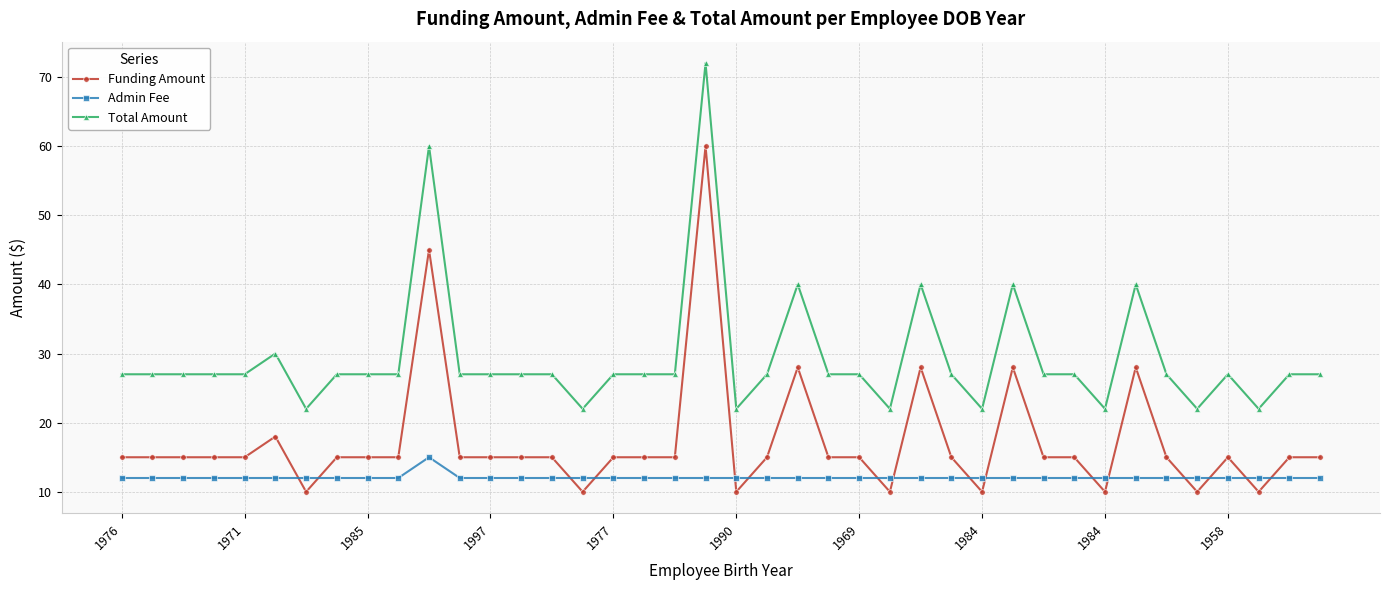

Which series has the largest total across all categories?

Total Amount